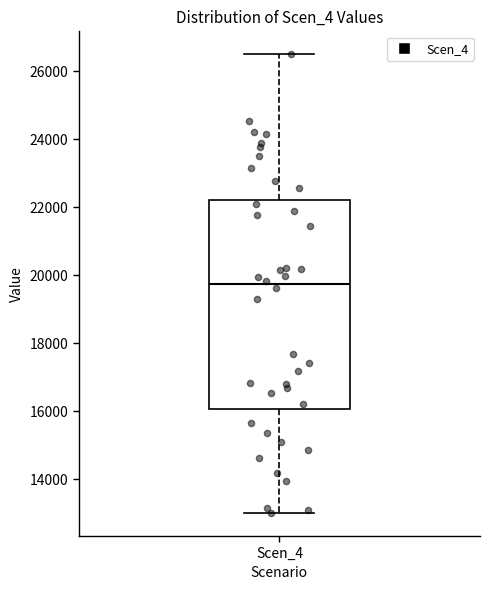

Read this box plot against the y-axis: the position of the median line, the range covered by the box, and the ends of both whiskers. The values are not printed on the chart, so give them approximately, as read against the axis.

median 19800, box 16000 to 22200, whiskers 13000 to 26400